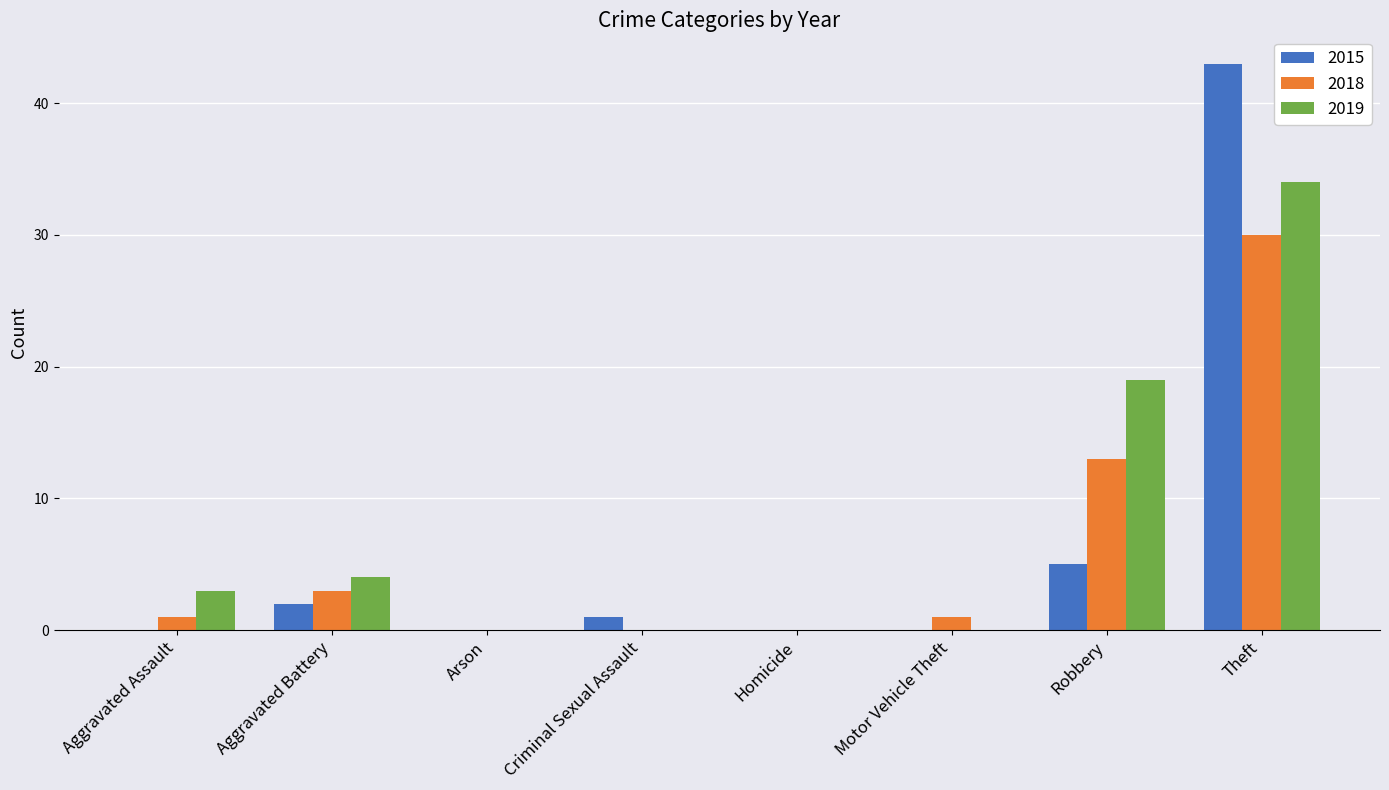

How many distinct data groups are displayed?

3